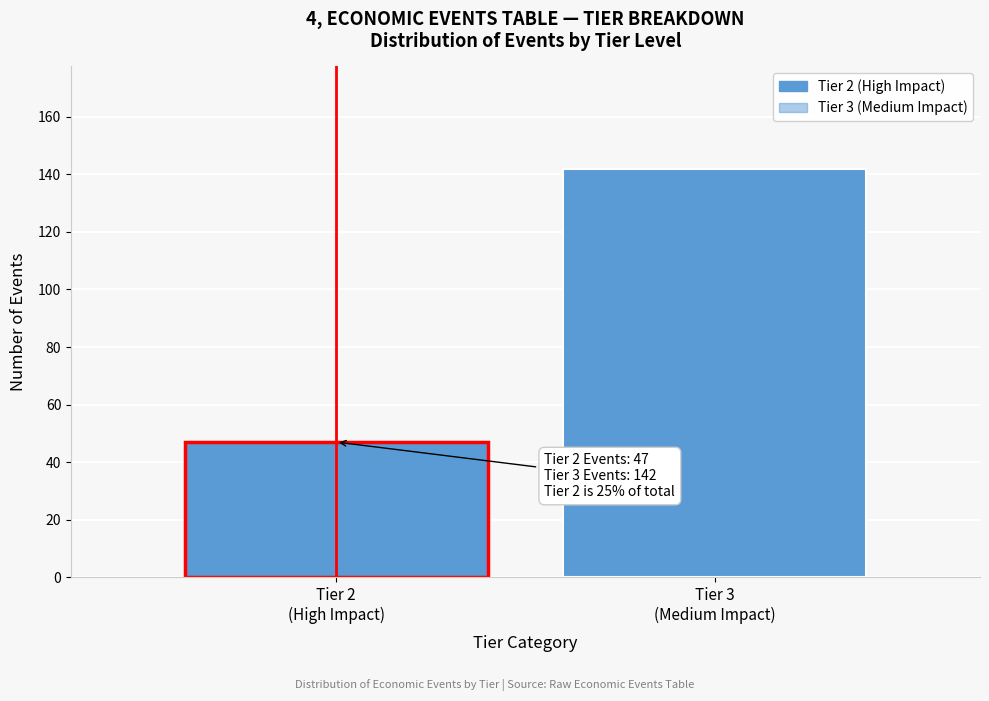

Reading left to right, list all the values displayed in this chart.

47	142